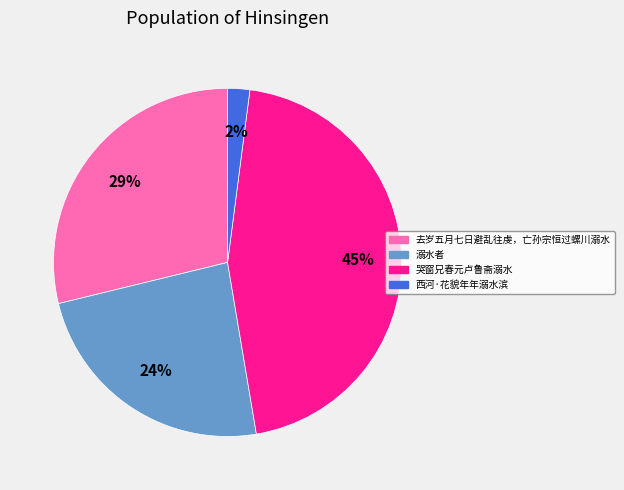

Rank the categories by value from lowest to highest.

西河·花貌年年溺水滨, 溺水者, 去岁五月七日避乱往虔，亡孙宗恒过螺川溺水, 哭窗兄春元卢鲁斋溺水